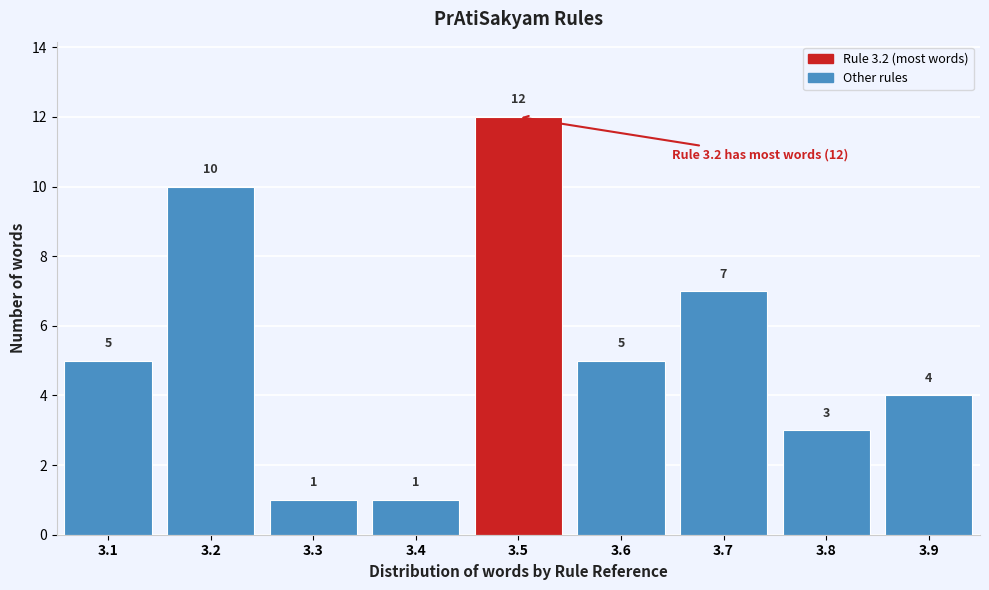

Reading left to right, what are all the values shown in this chart?

3.1=5	3.2=10	3.3=1	3.4=1	3.5=12	3.6=5	3.7=7	3.8=3	3.9=4